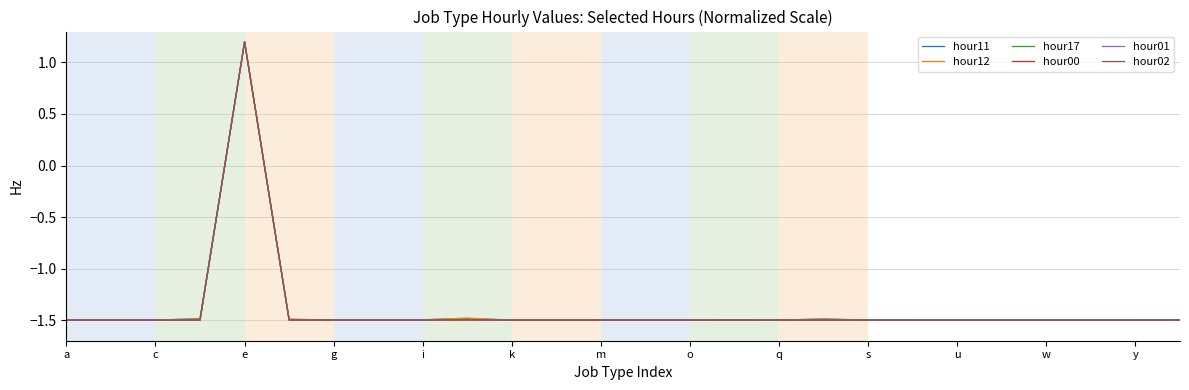

What is the minimum value for hour02?

-1.5